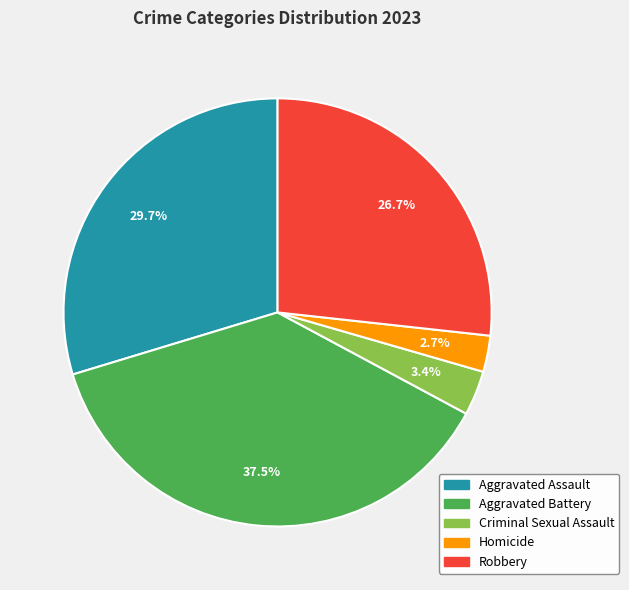

What is the largest slice in the pie chart?

Aggravated Battery